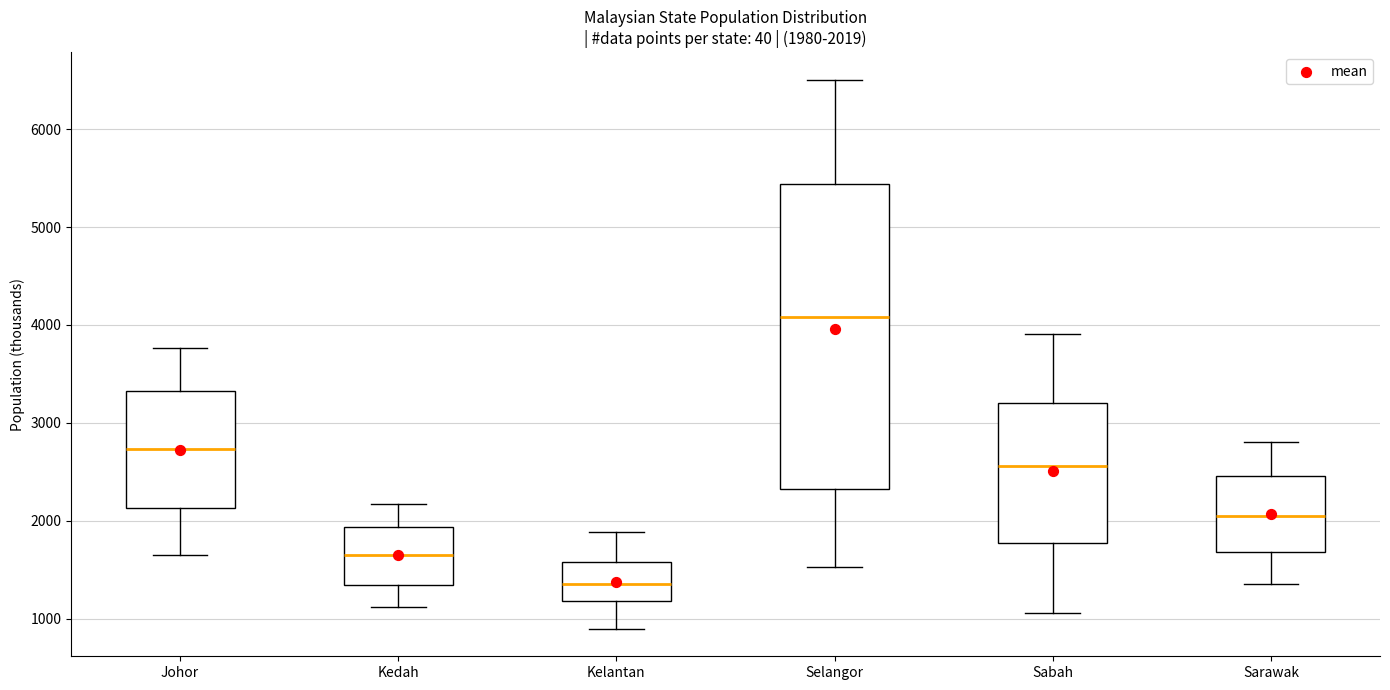

Which box is the tallest, from its lower edge to its upper edge?

Selangor